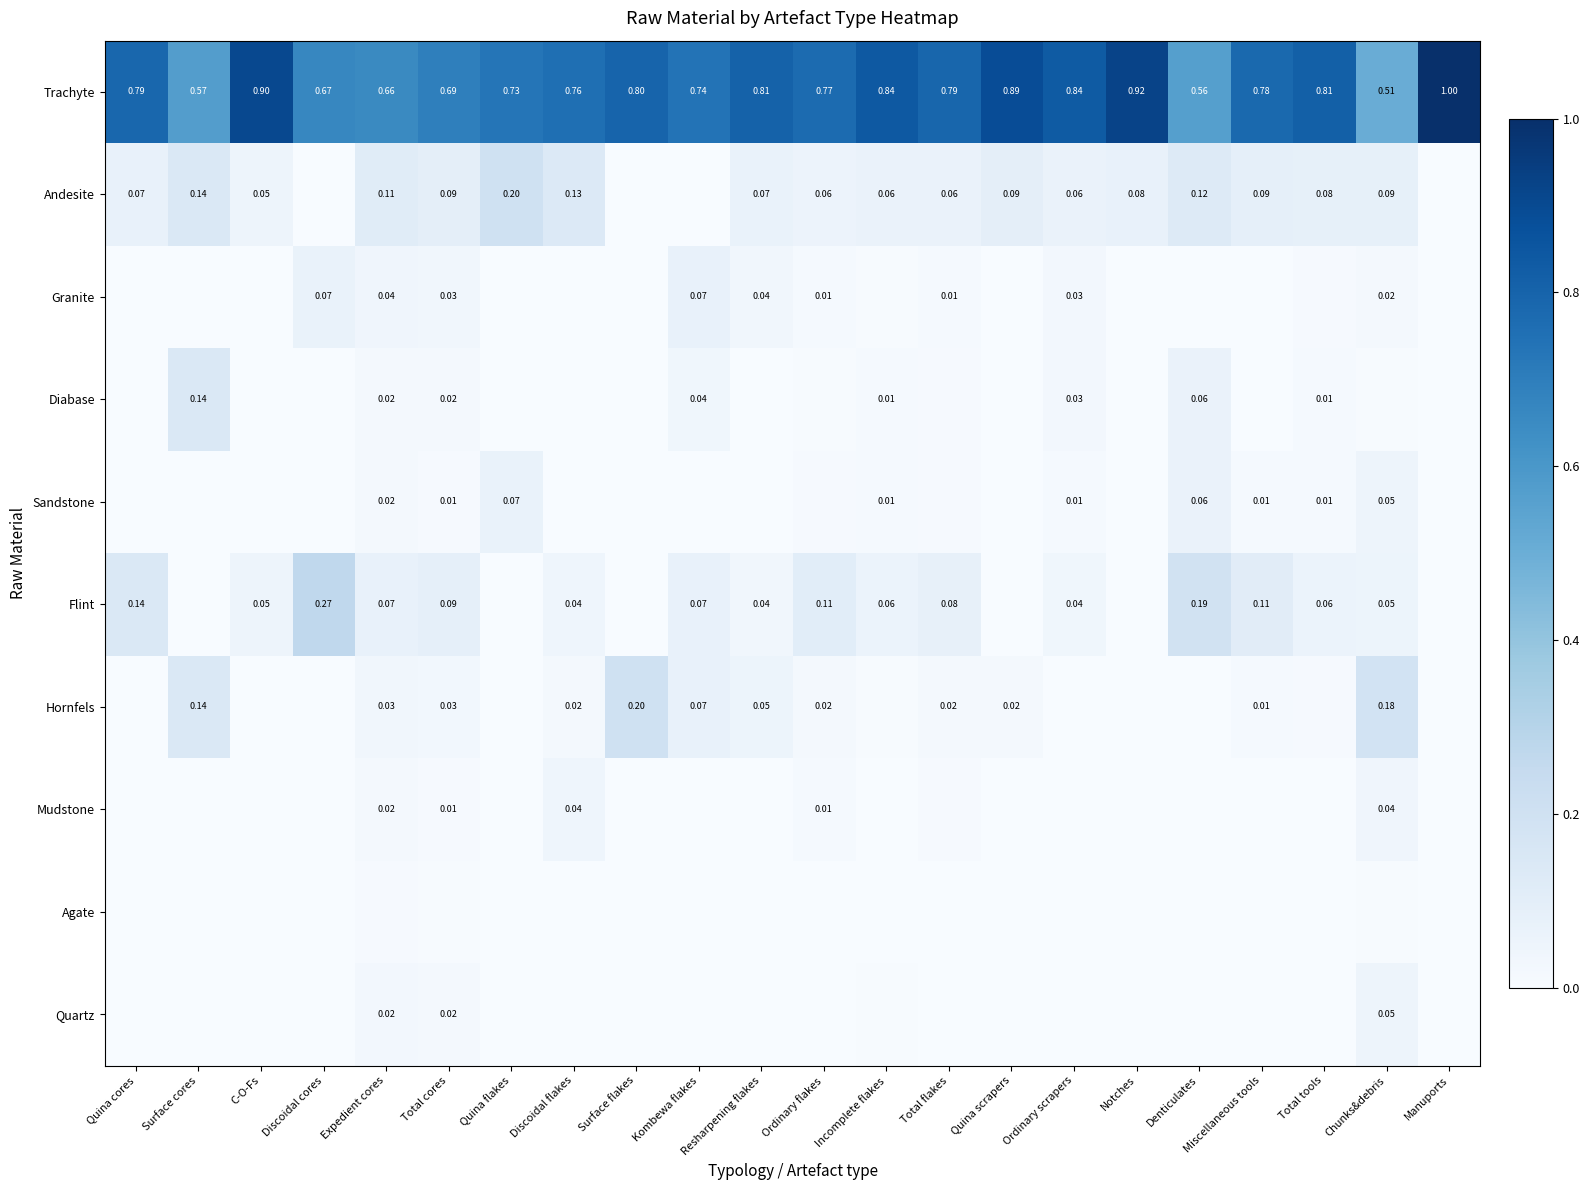

Which series has the largest total across all categories?

Trachyte